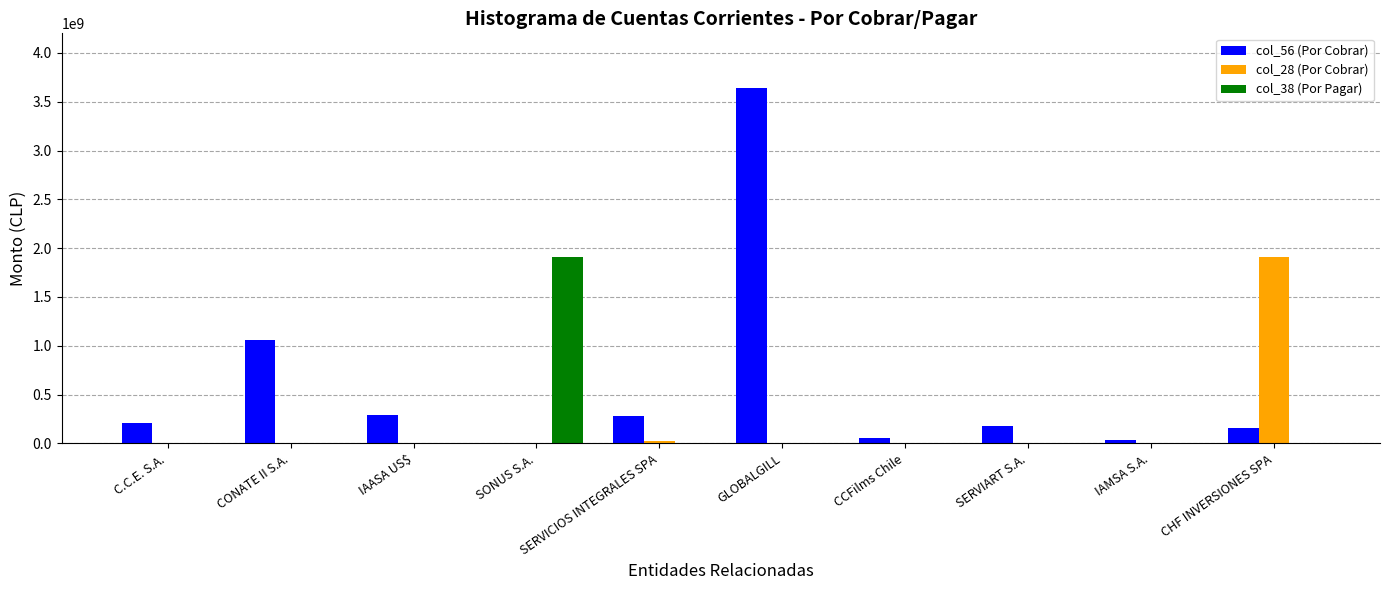

What are all the series names shown in the legend?

col_56 (Por Cobrar), col_28 (Por Cobrar), col_38 (Por Pagar)